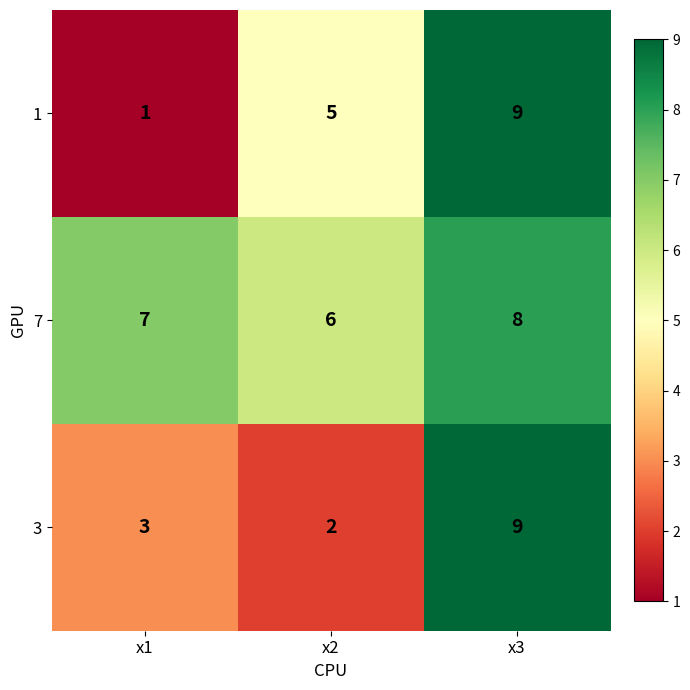

What is the sum of all 7 values?

21